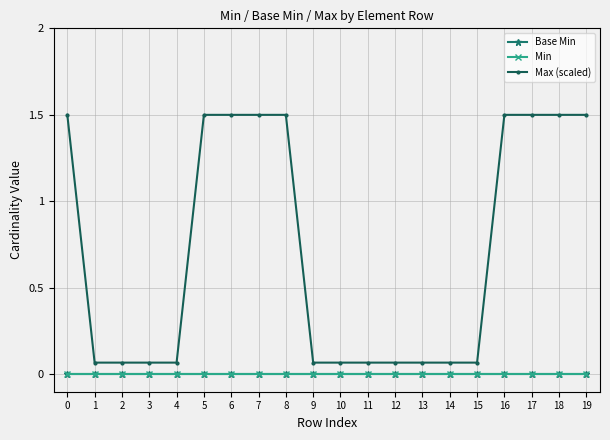

True or false: Max (scaled) and Base Min cross at least once.

False